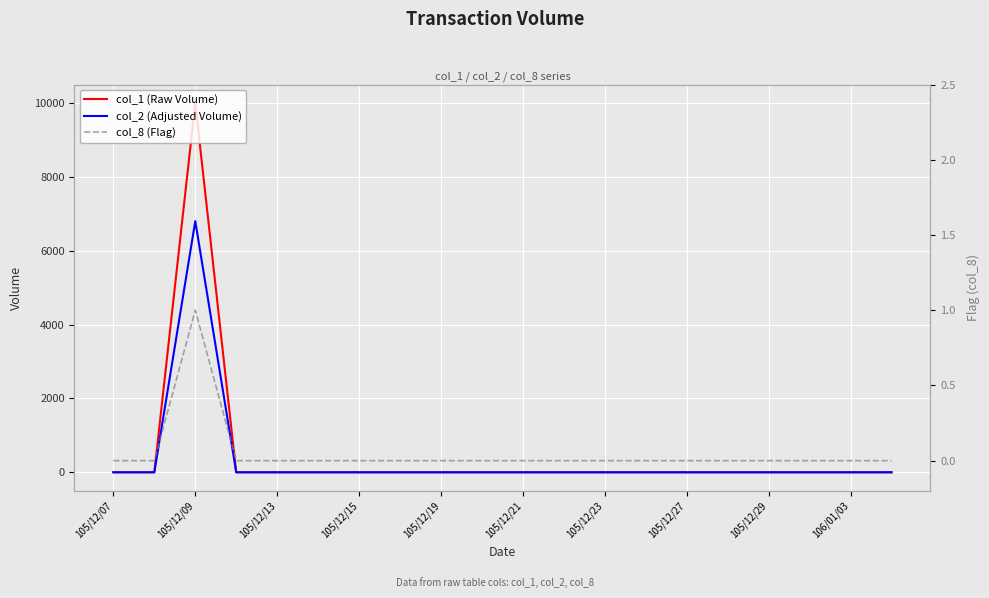

What is the maximum value shown in the chart?

10000